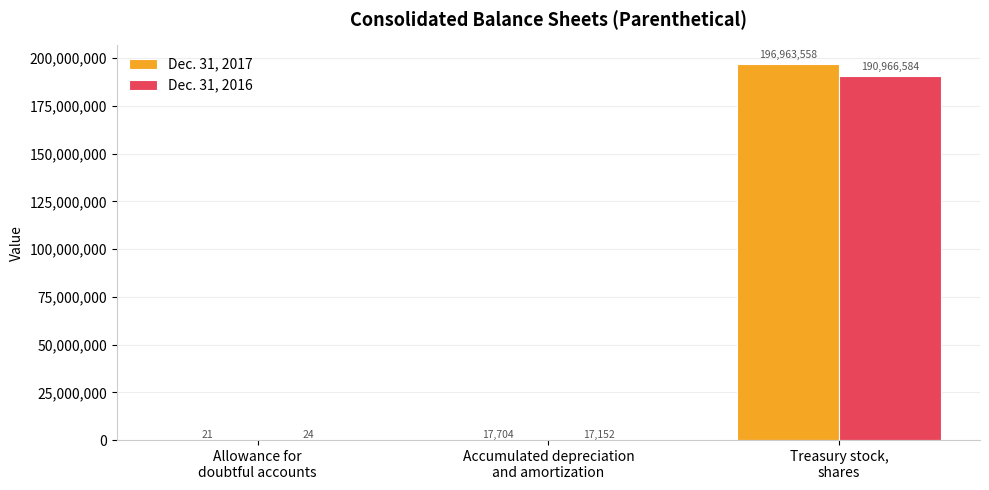

What is the highest value of the Dec. 31, 2016 series?

190966584